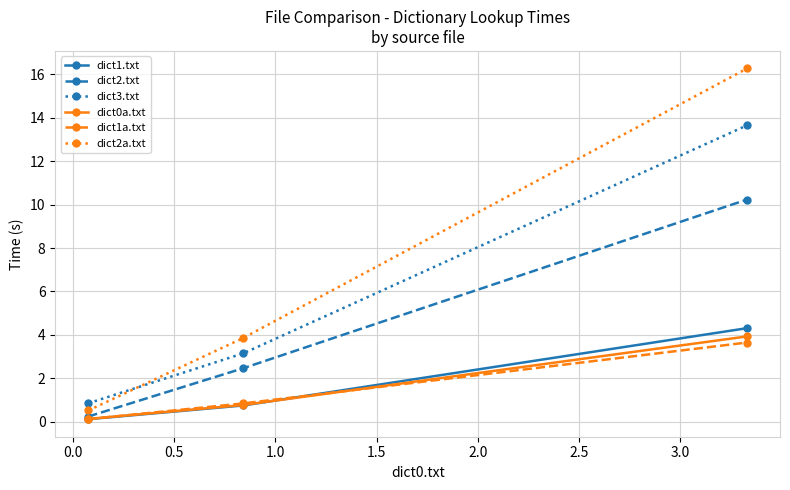

Rank the series by their maximum value, from lowest to highest.

dict1a.txt, dict0a.txt, dict1.txt, dict2.txt, dict3.txt, dict2a.txt